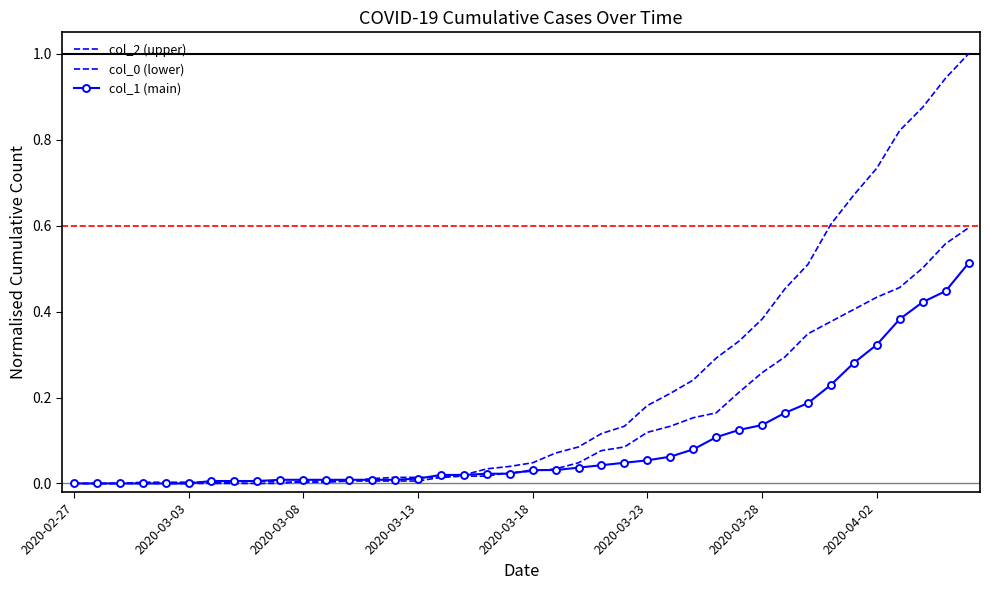

What are all the series names shown in the legend?

col_2 (upper), col_0 (lower), col_1 (main)